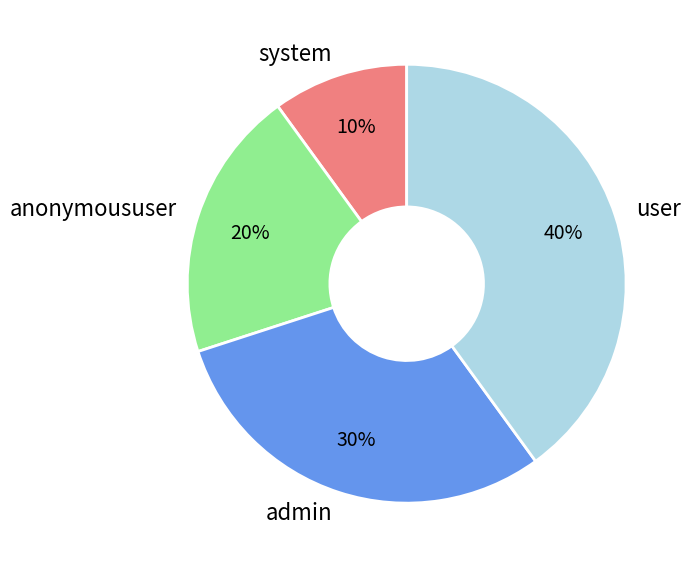

Which slice is the largest?

user